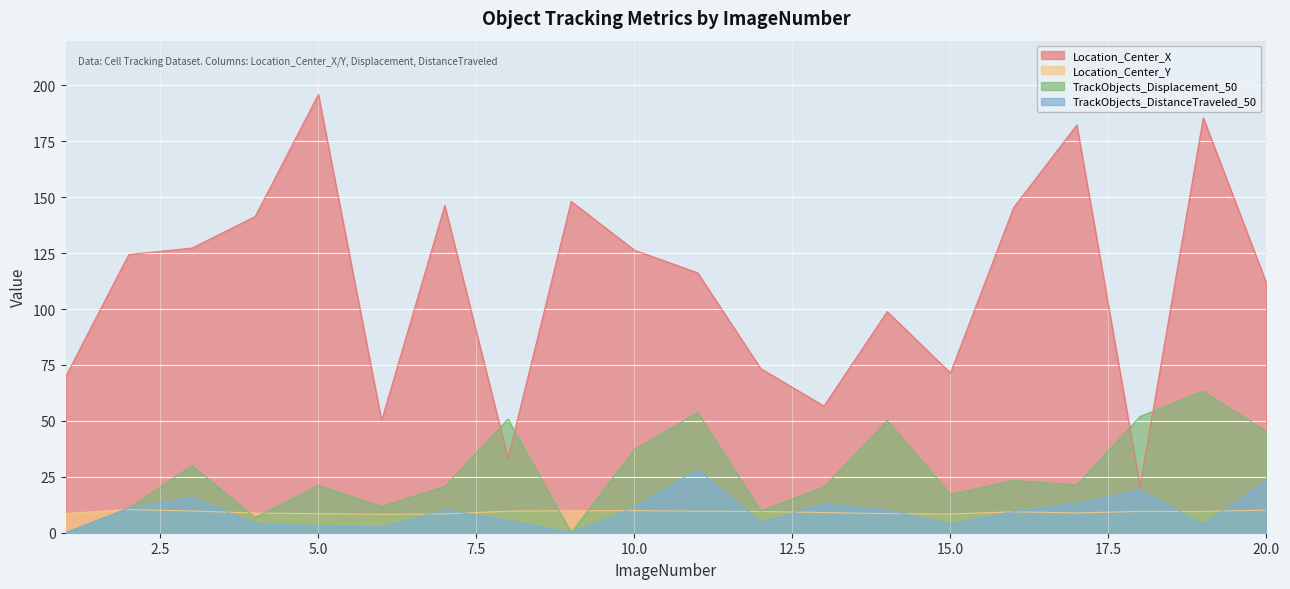

Is the value of TrackObjects_Displacement_50 at 5 greater than the value of Location_Center_Y at 16?

Yes